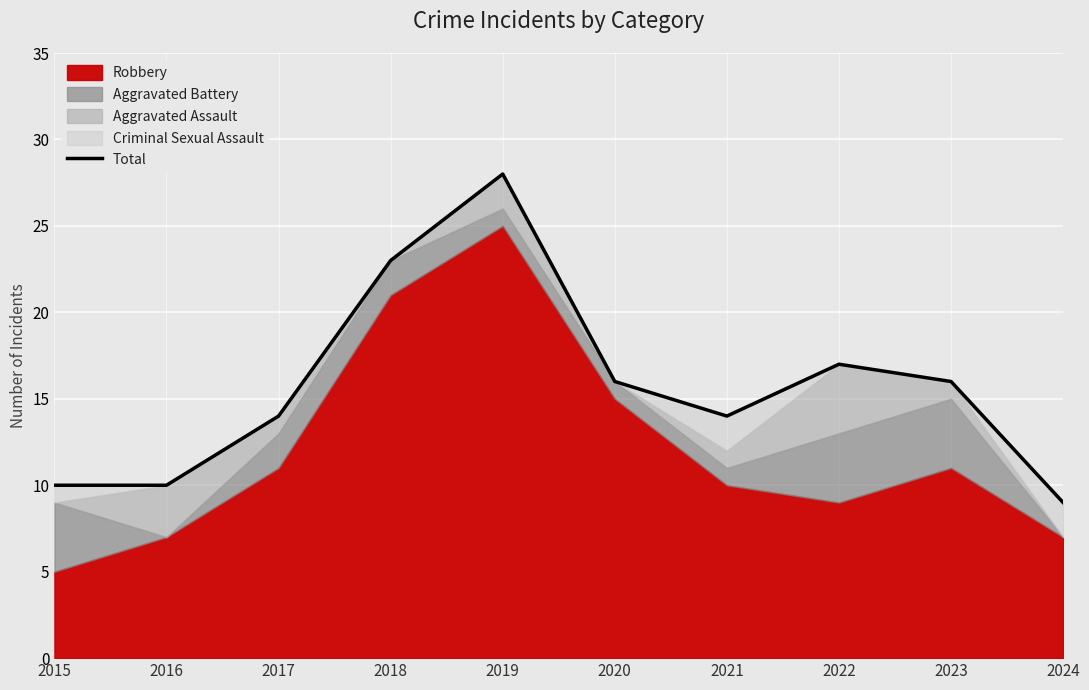

How many interior local valleys (lower than both neighbors) does the data have?

1